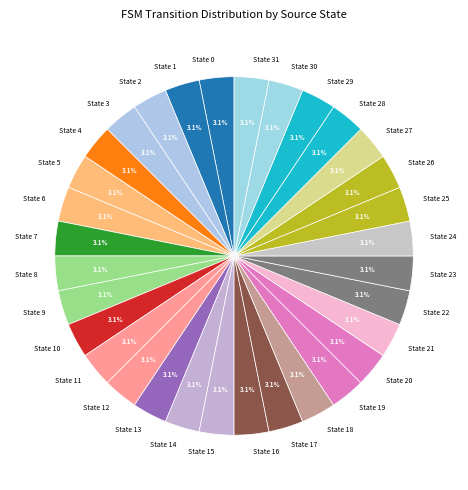

To the nearest percent, what is the average slice percentage?

3%